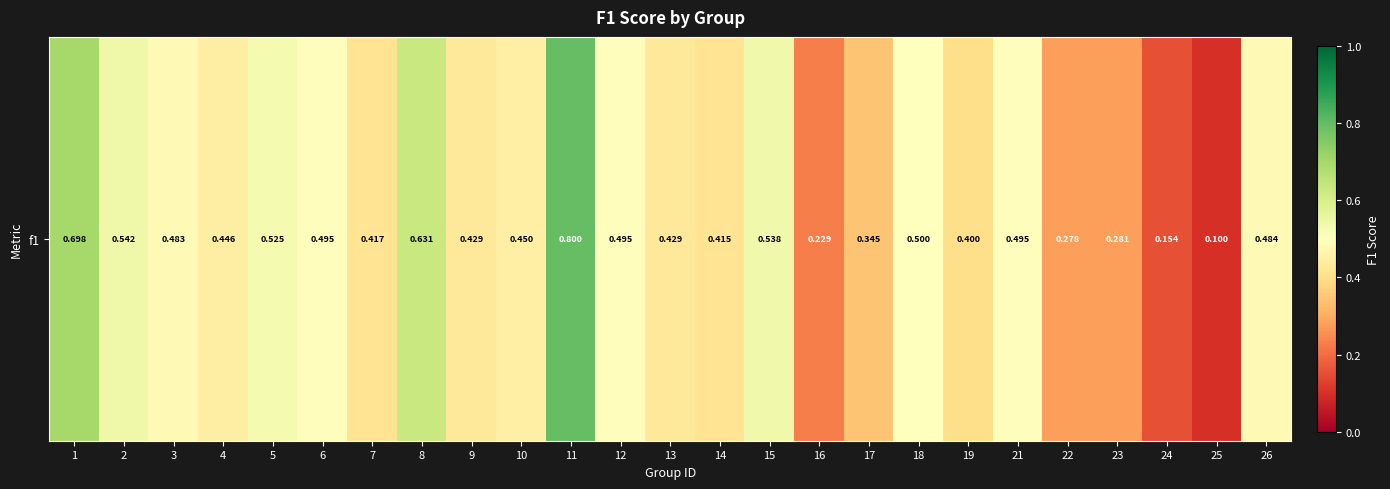

Is it true that the value at 22 is 0.3?

True